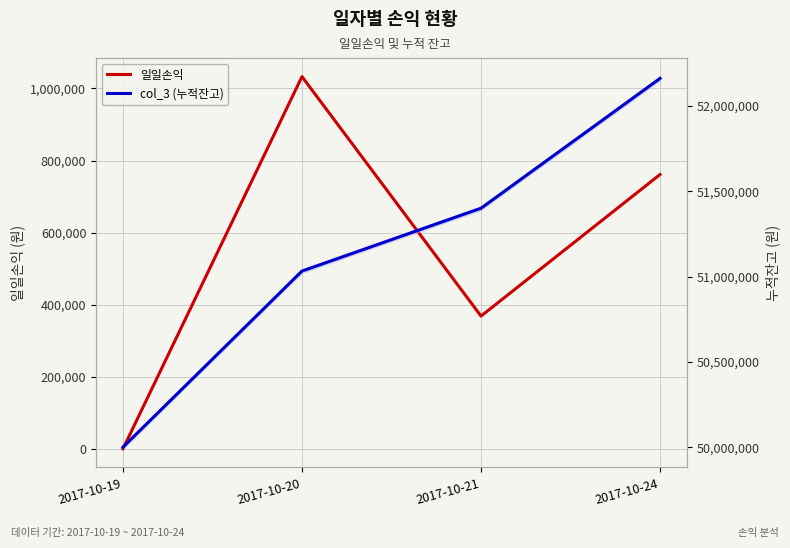

Is this an area chart (filled region under the line)?

No